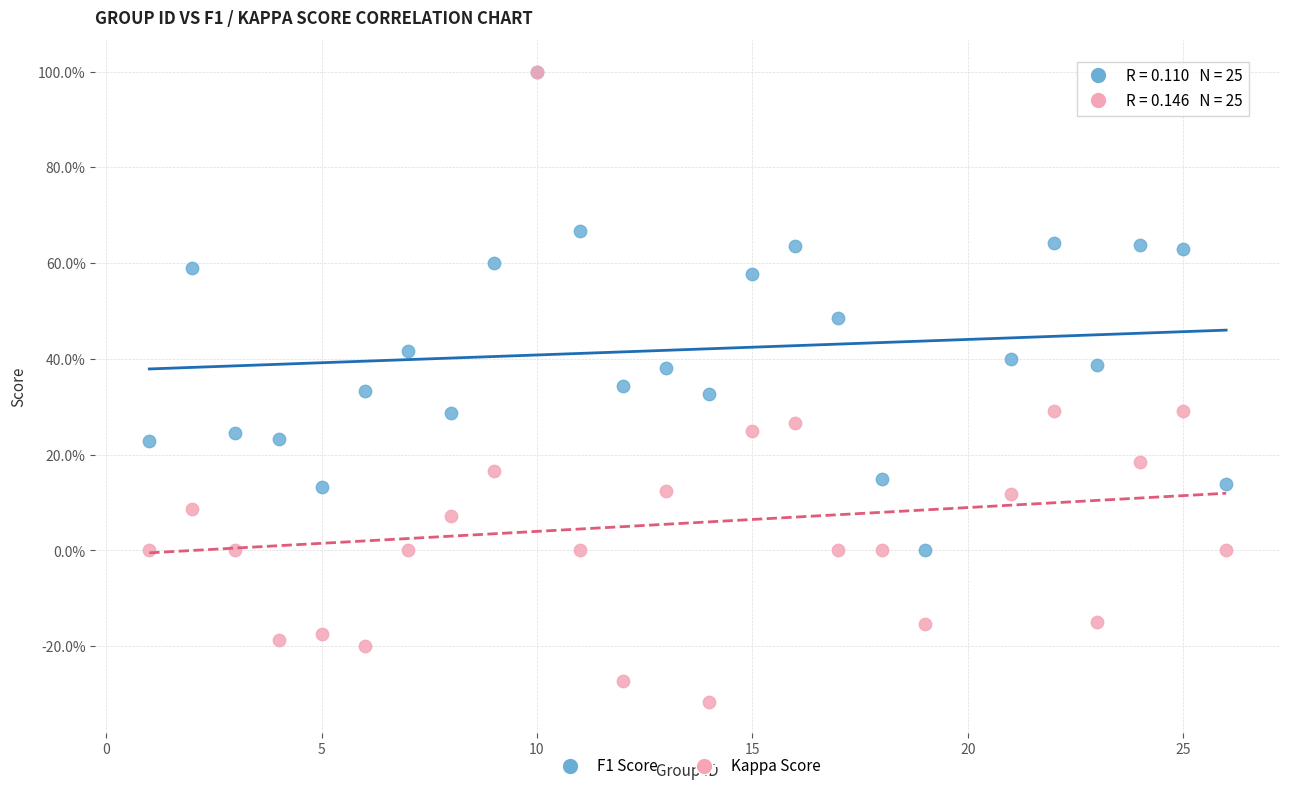

What are all the series names shown in the legend?

F1 Score, Kappa Score